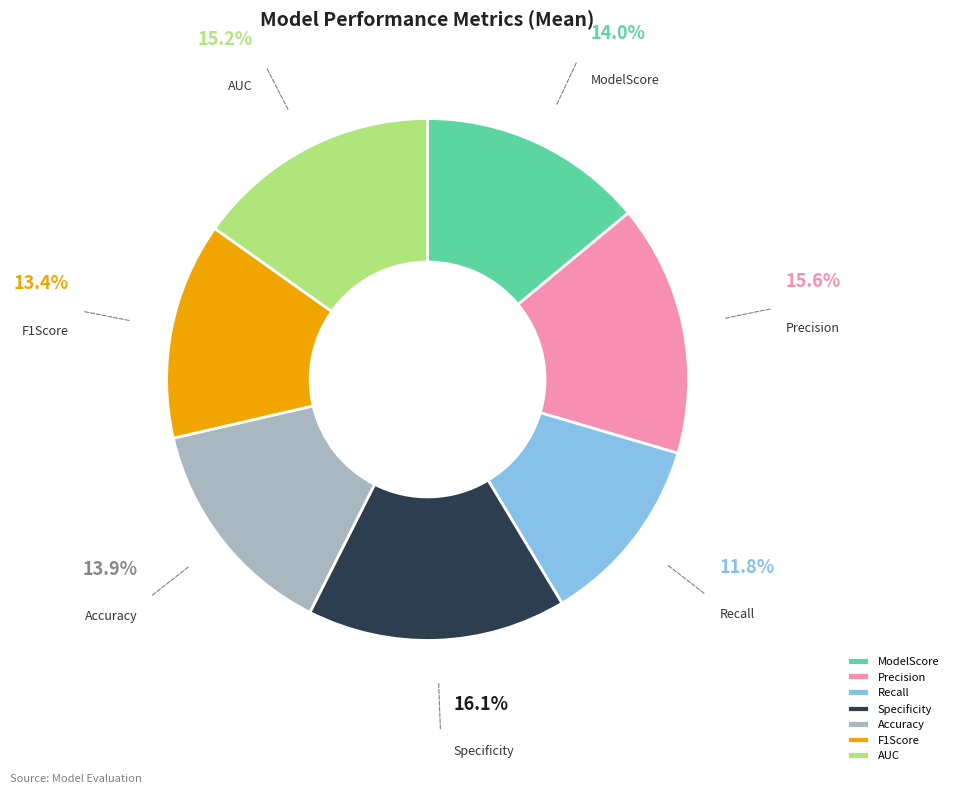

Is F1Score the majority of the pie?

No